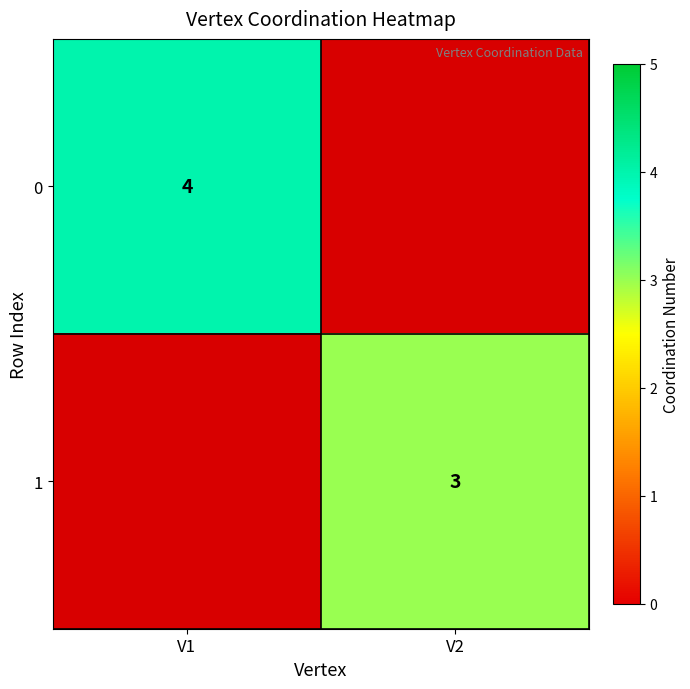

The 0 series shows 6 at V1. True or false?

False